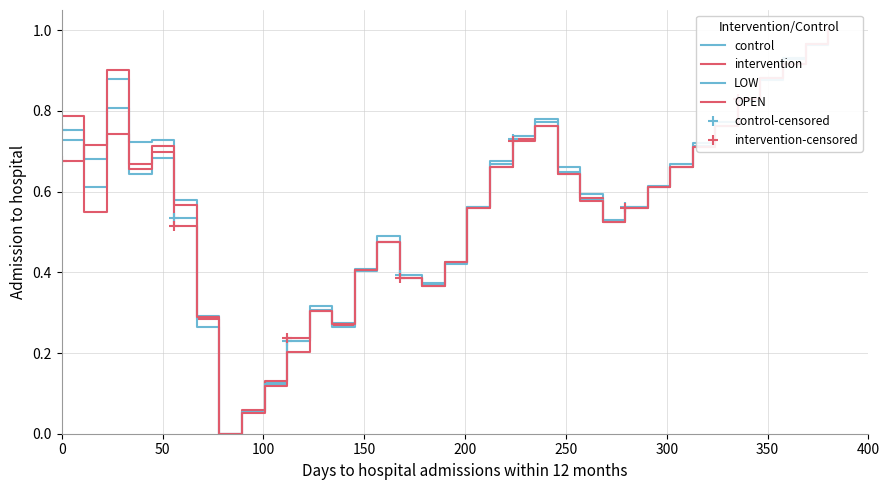

The value of CLOSE at 2020-10-13 is 1.2. True or false?

False